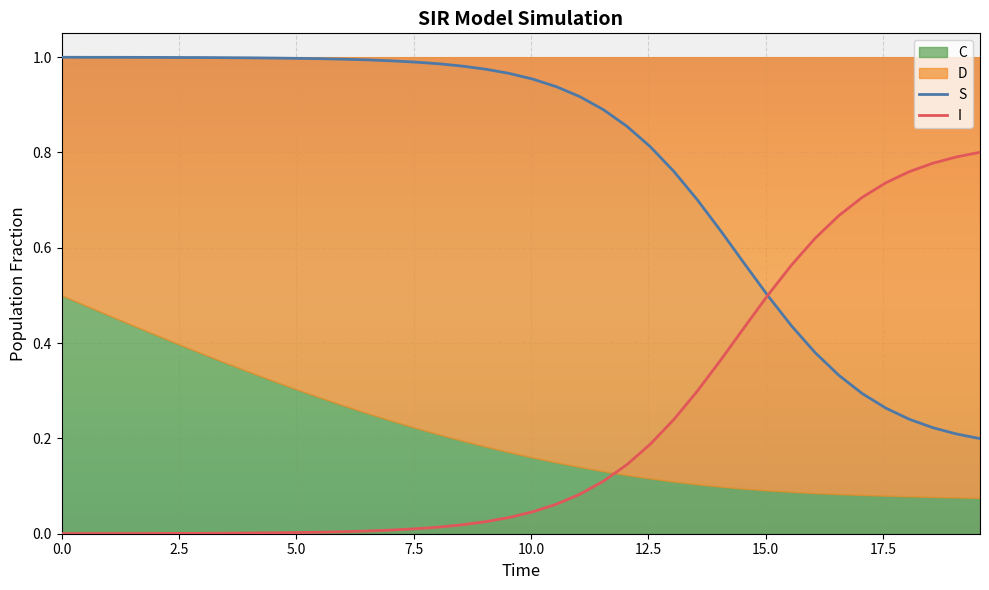

How many data points does each series have?

40